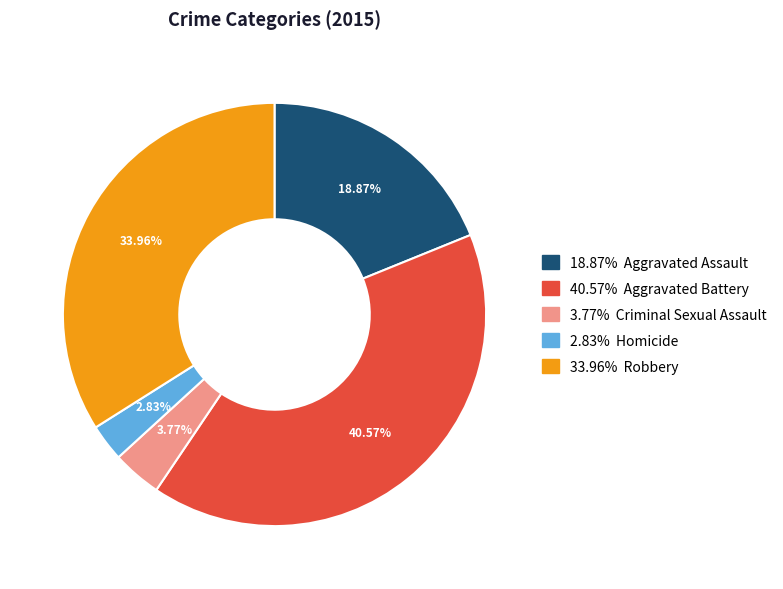

Count the number of slices in the pie.

5